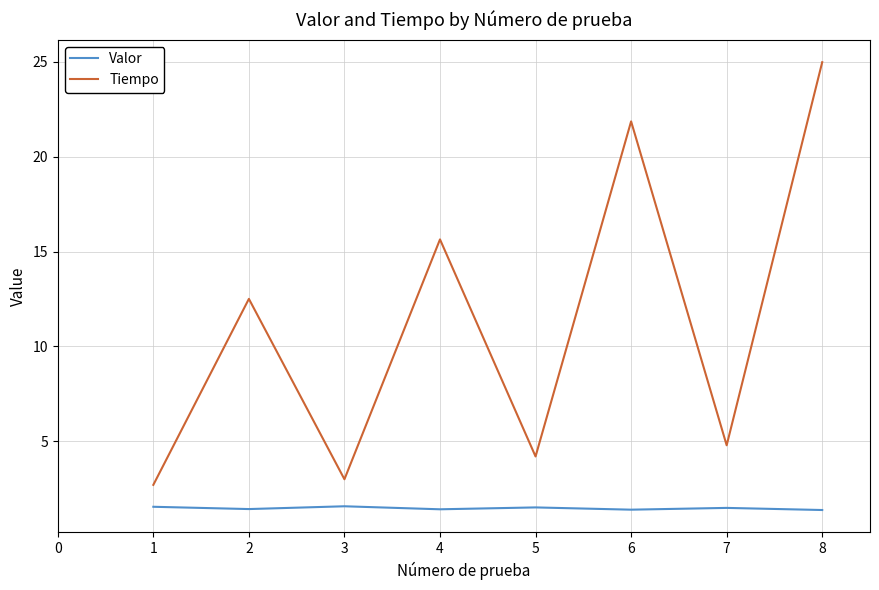

Where does the Tiempo series first go above 12?

2